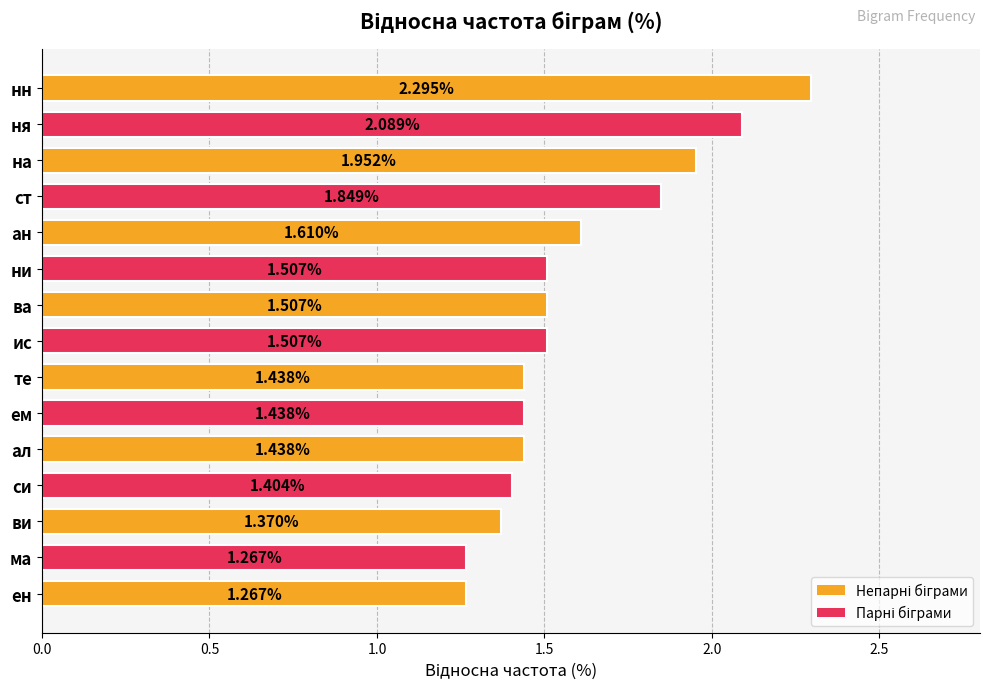

What is the label of the 15th bar from the top?

ен